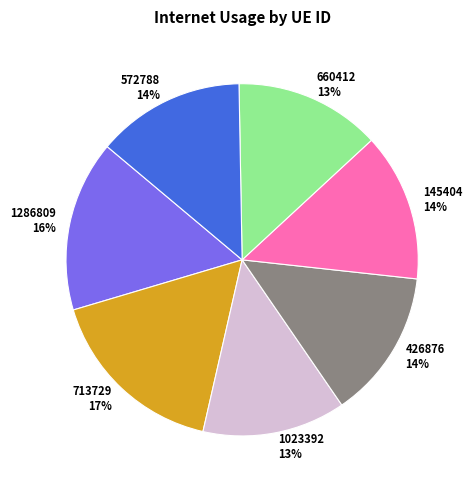

Is the sum of 426876 and 713729 greater than half?

No